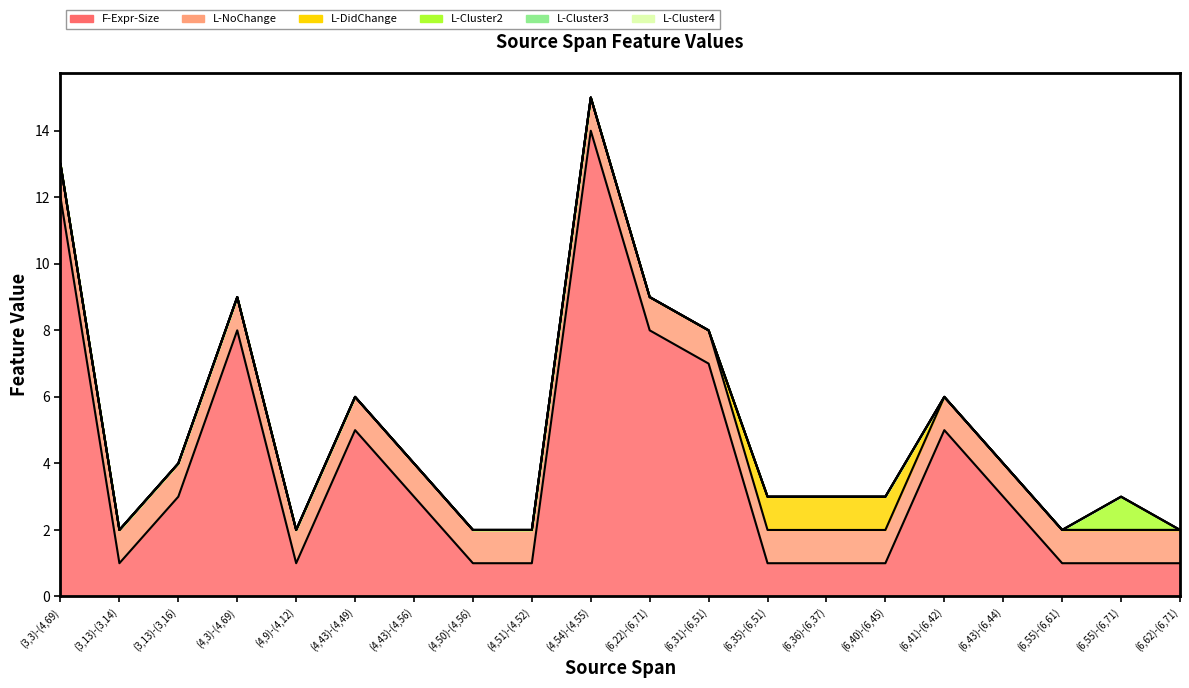

What is the label of the 9th point from the right?

(6,31)-(6,51)